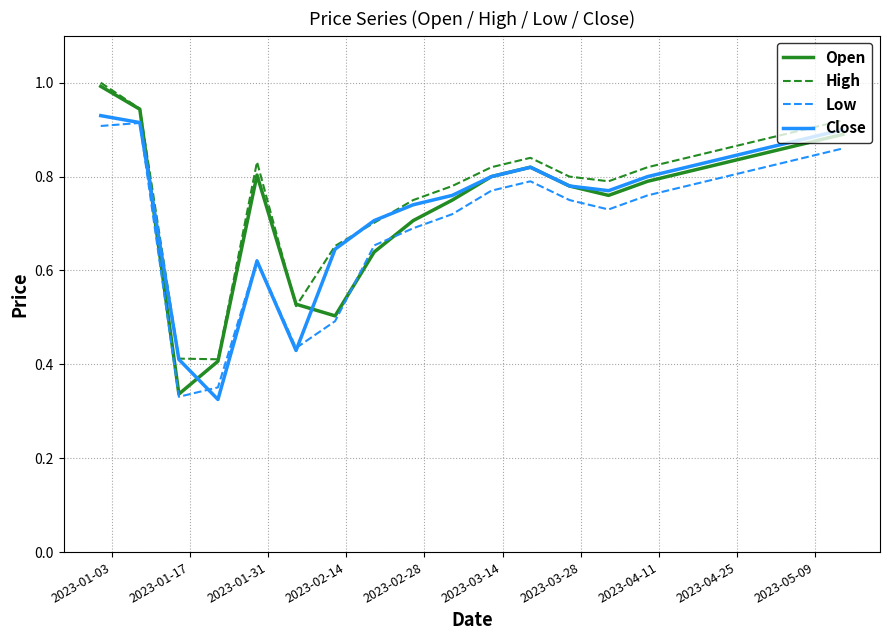

After their last crossing, which series has the higher values: High or Close?

High